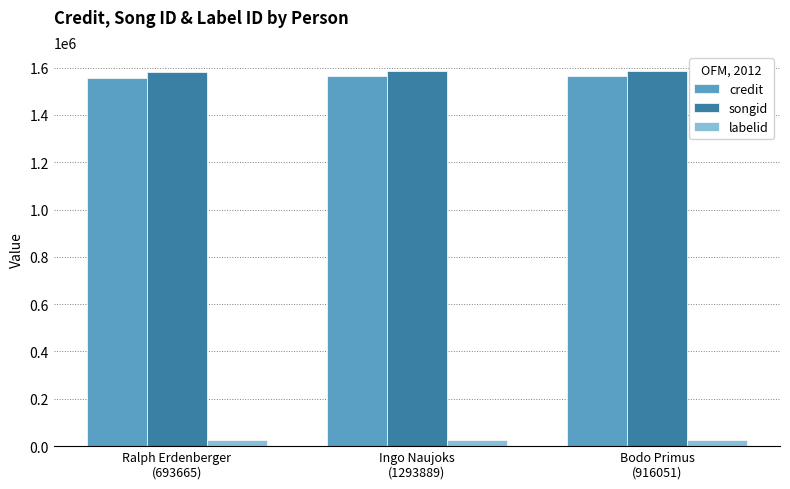

What is the label of the 2nd bar from the right?

Ingo Naujoks
(1293889)